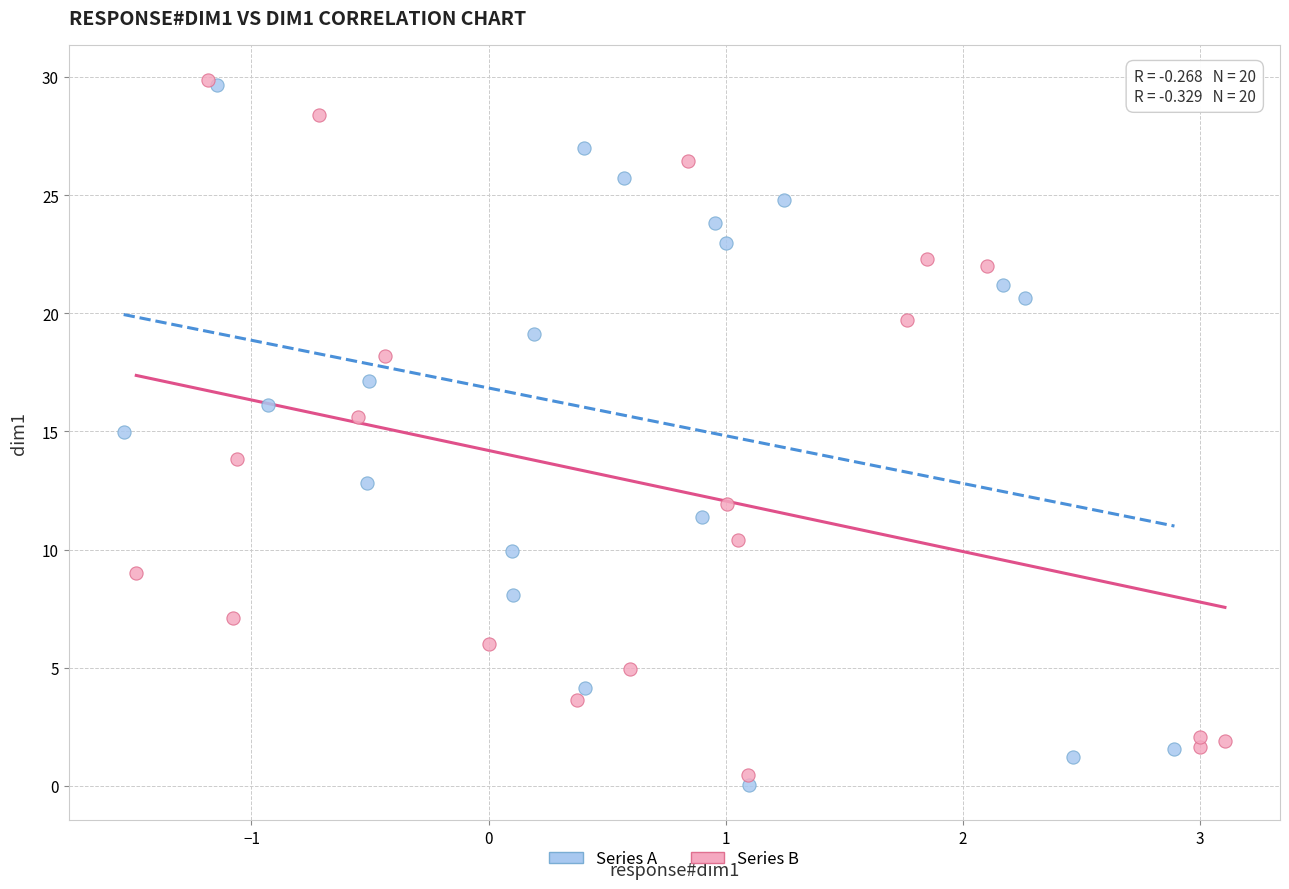

What are all the series names shown in the legend?

Series A, Series B